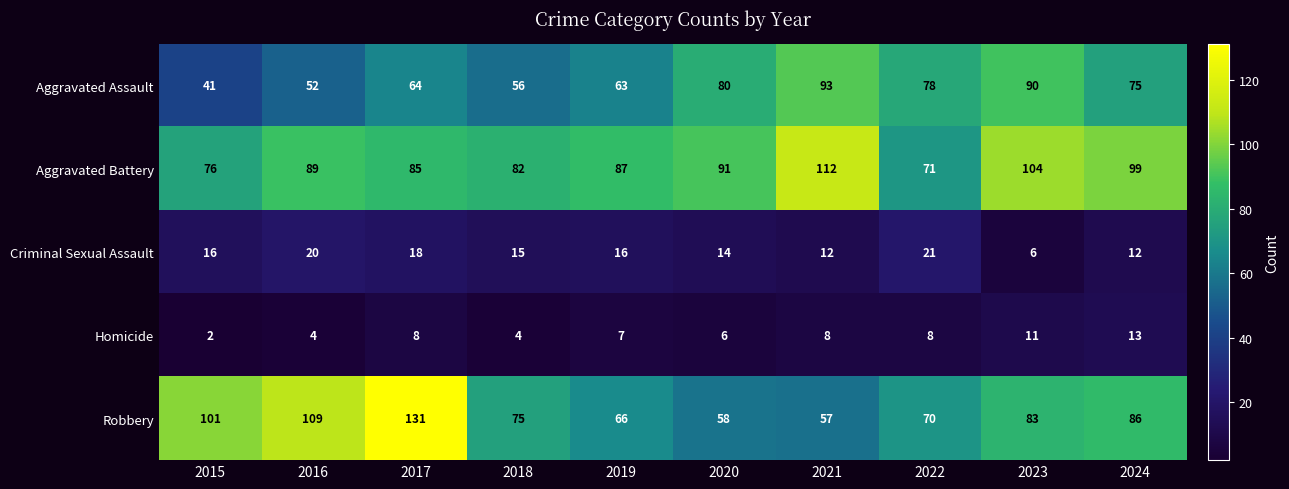

At which category is the sum across all series the highest?

2017